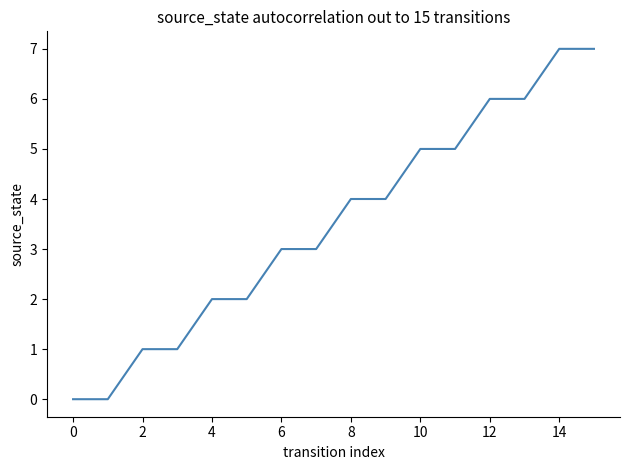

What is the difference between the maximum and minimum values?

7